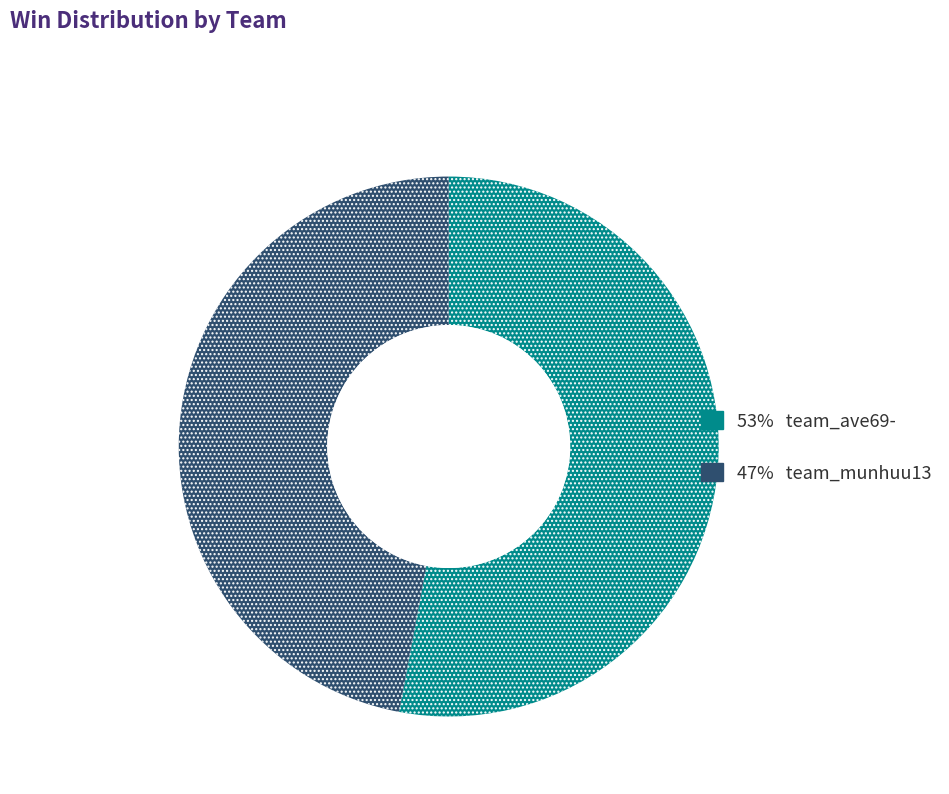

Is there a majority slice in this chart?

Yes